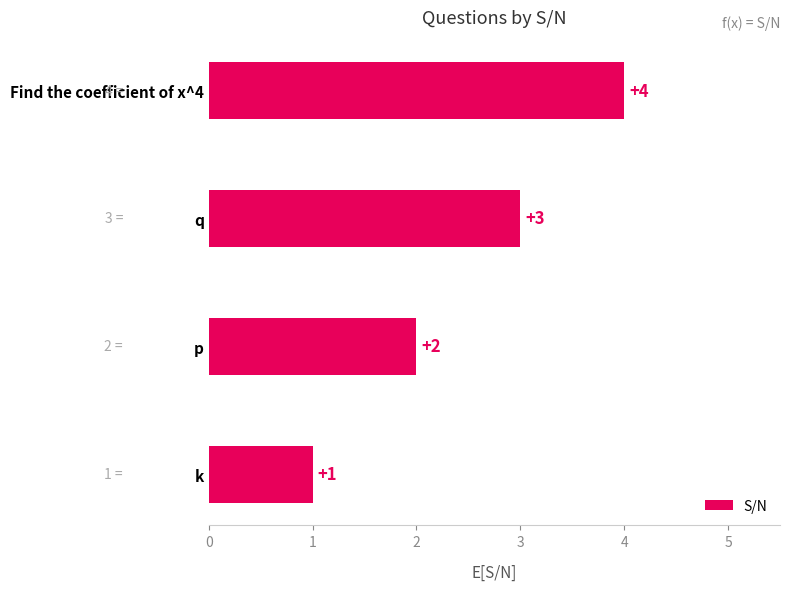

What is the difference between the maximum and minimum values?

3